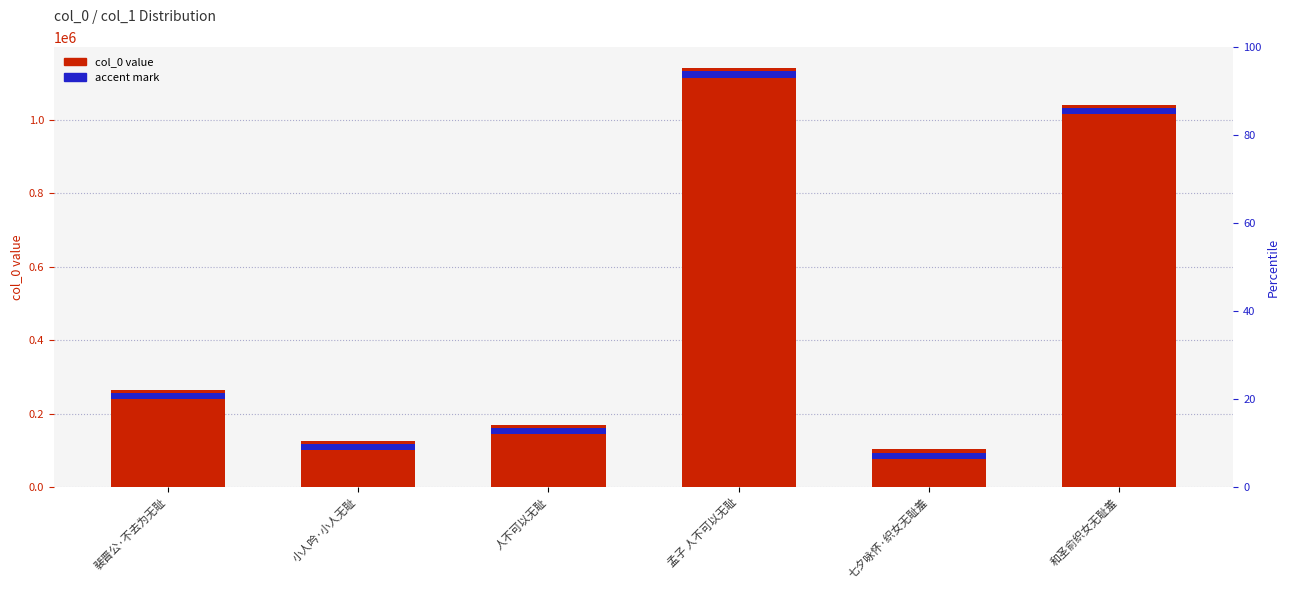

Is it true that the value at 人不可以无耻 is 284914?

False